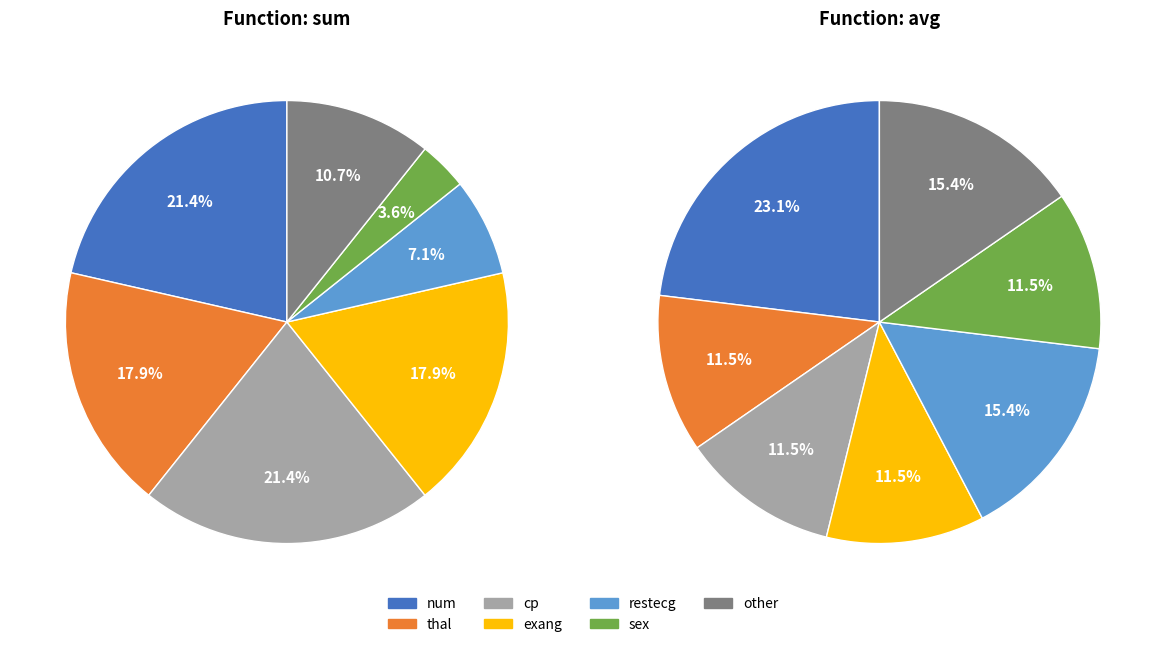

Count the number of slices in the pie.

7